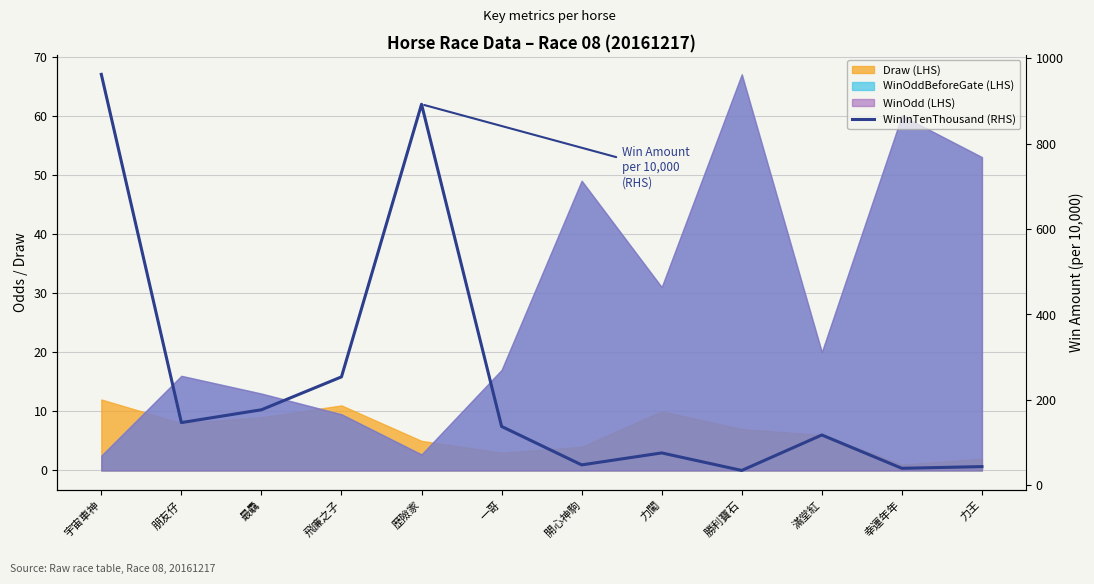

Is it true that the value at 幸運年年 is 40?

True